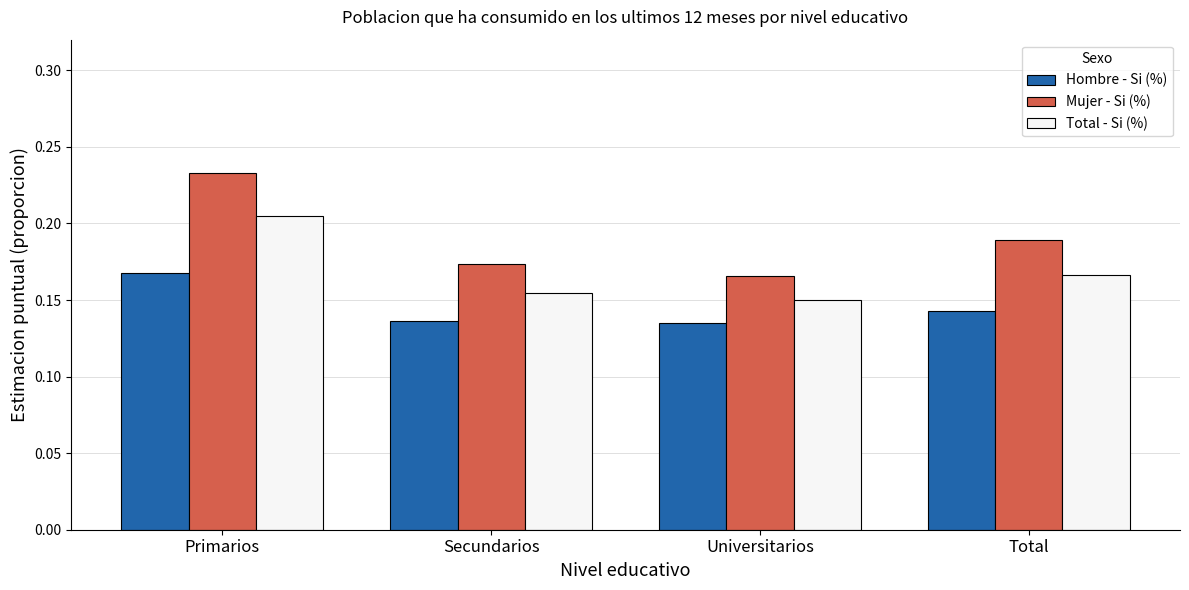

What is the label of the 1st bar from the left?

Primarios